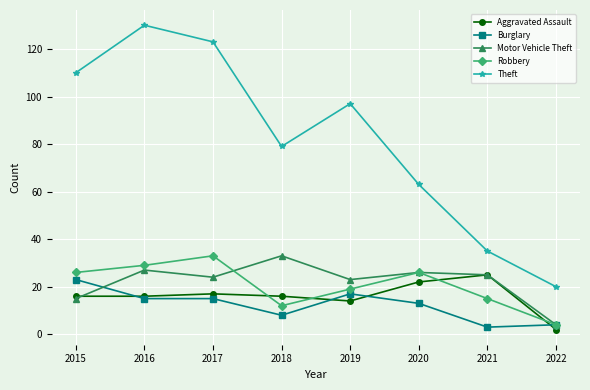

Which category has the highest value across all series?

2016